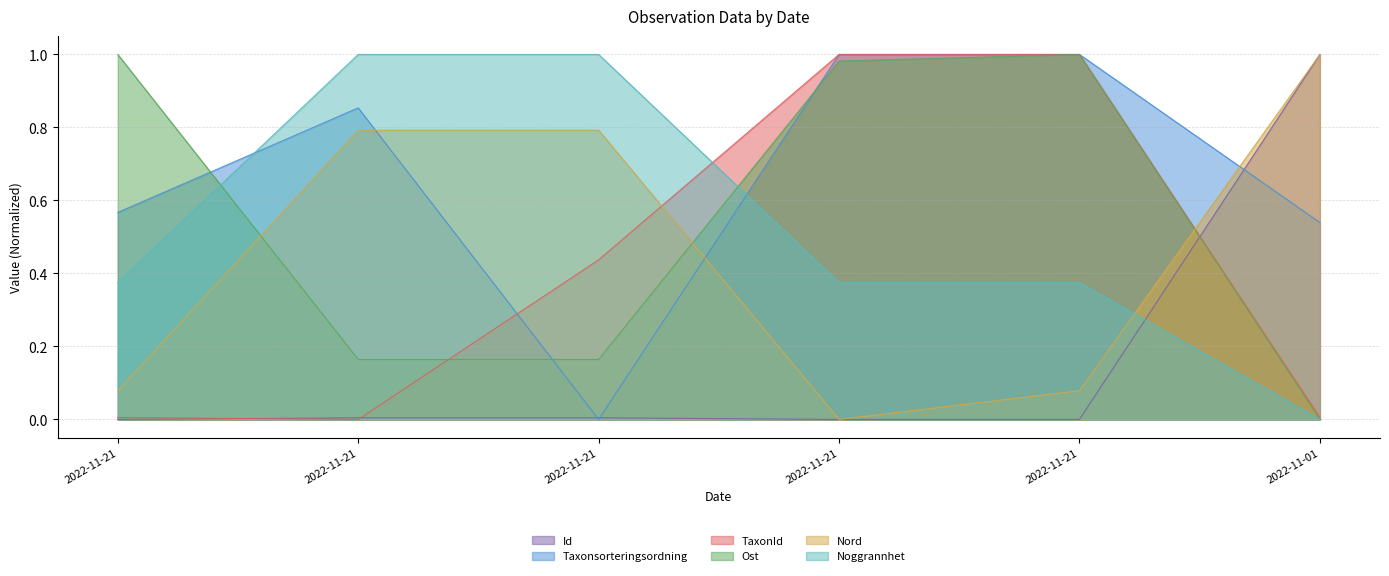

What are all the series names shown in the legend?

Id, Taxonsorteringsordning, TaxonId, Ost, Nord, Noggrannhet